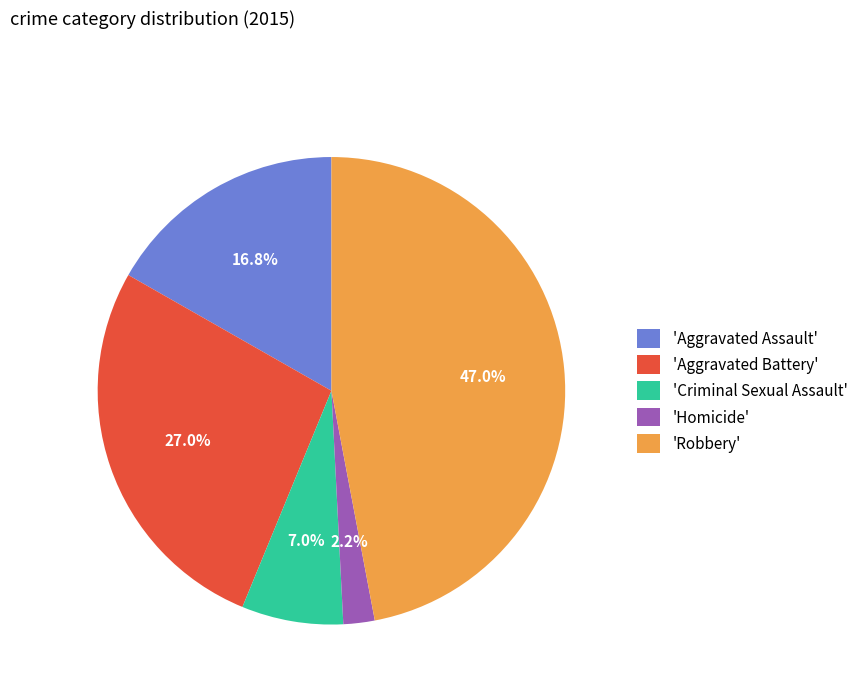

How much of the chart is everything except 'Homicide'?

97.8%